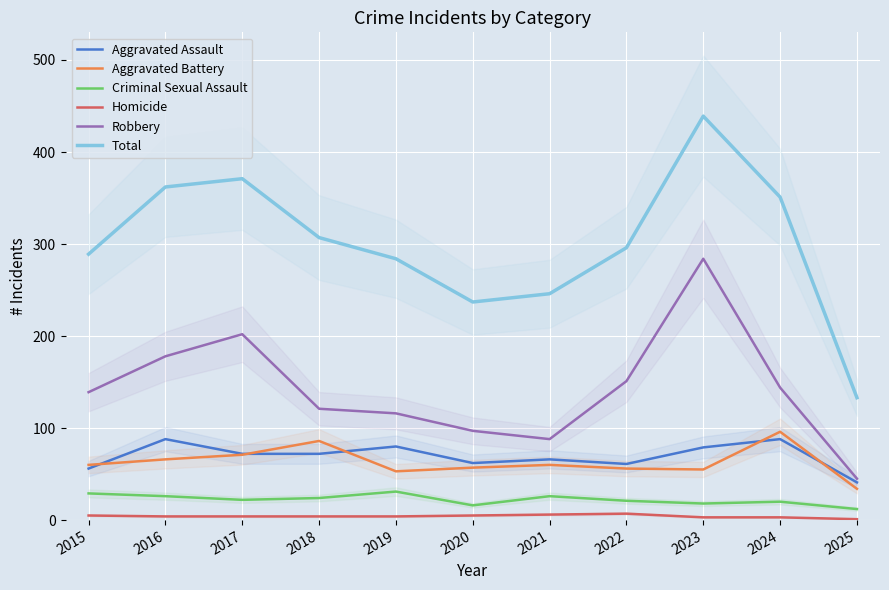

What are all the series names shown in the legend?

Aggravated Assault, Aggravated Battery, Criminal Sexual Assault, Homicide, Robbery, Total